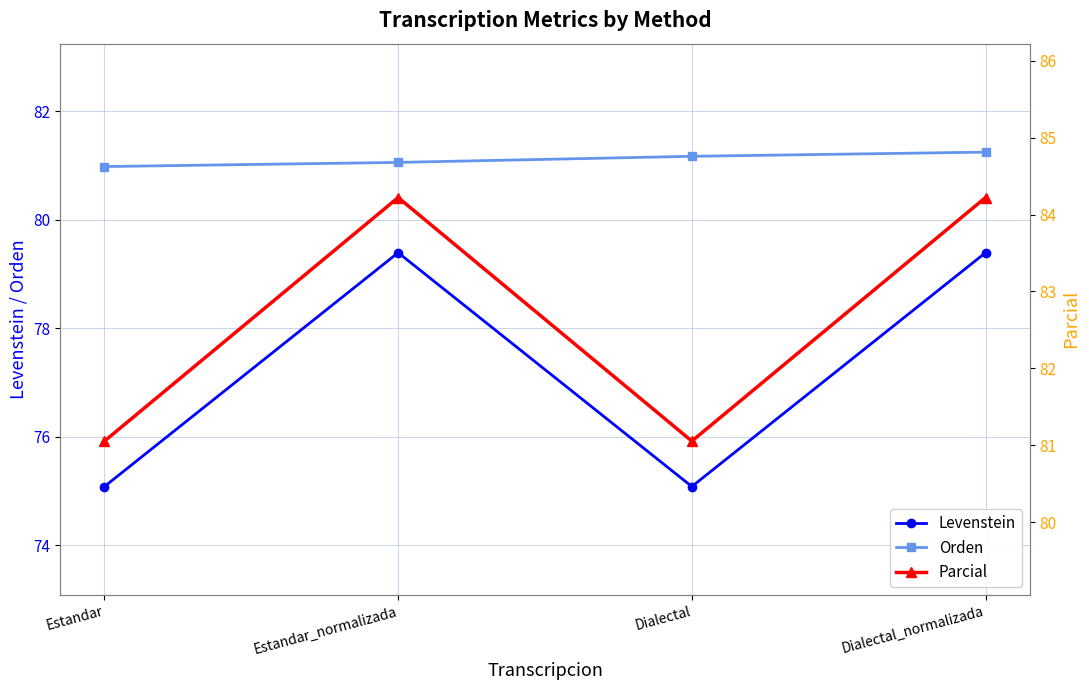

What value does the Parcial series have at Estandar_normalizada?

84.2